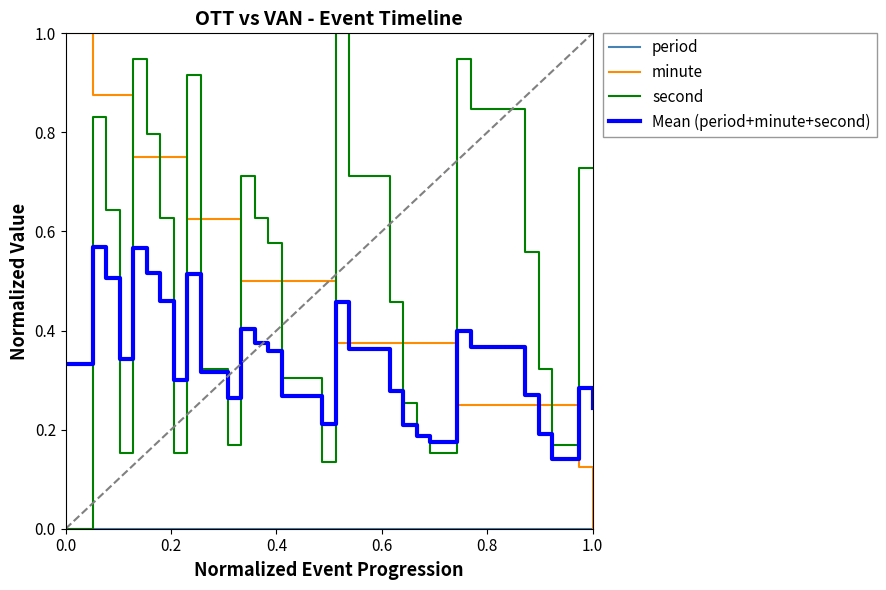

Is this an area chart (filled region under the line)?

No